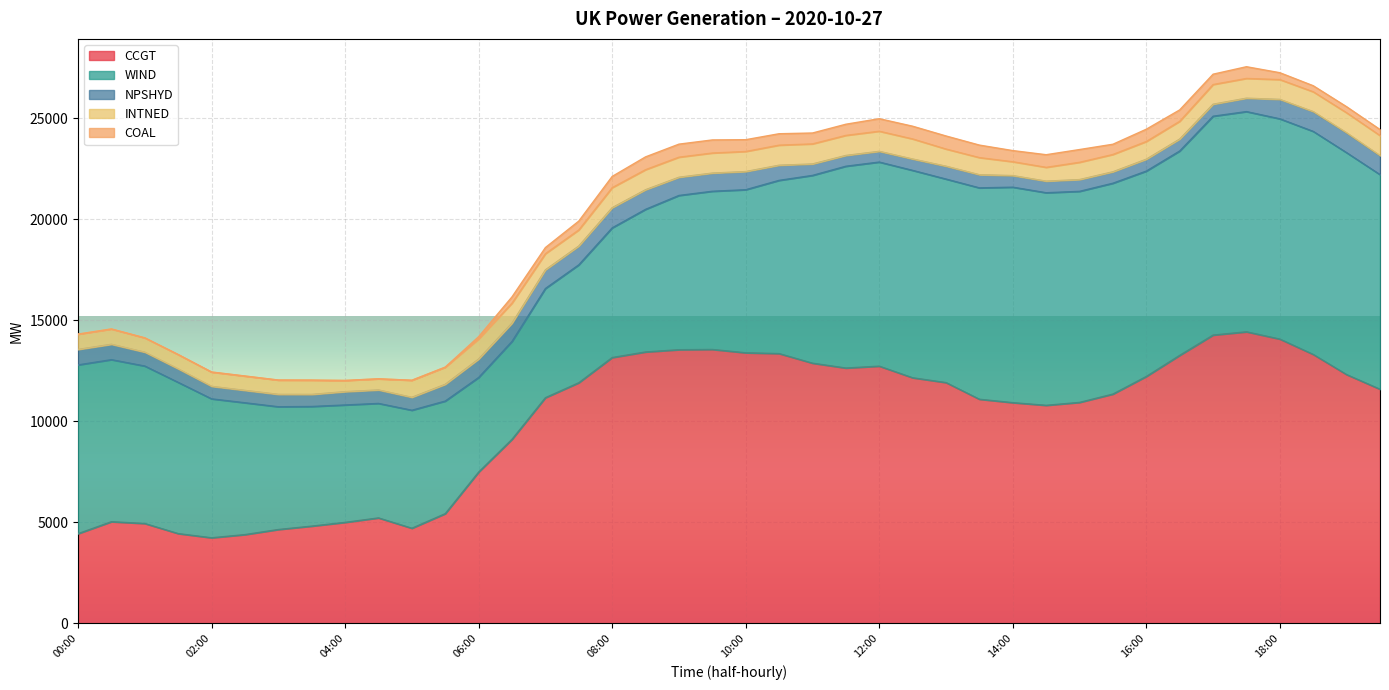

Is it true that CCGT equals 1749 at 04:00?

False